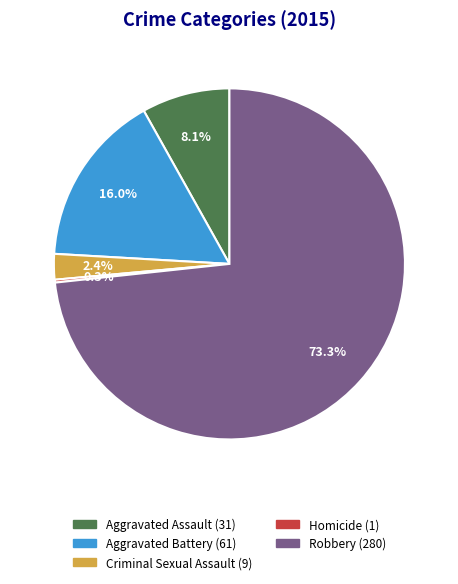

Is it true that Aggravated Assault is 8% of the pie?

True